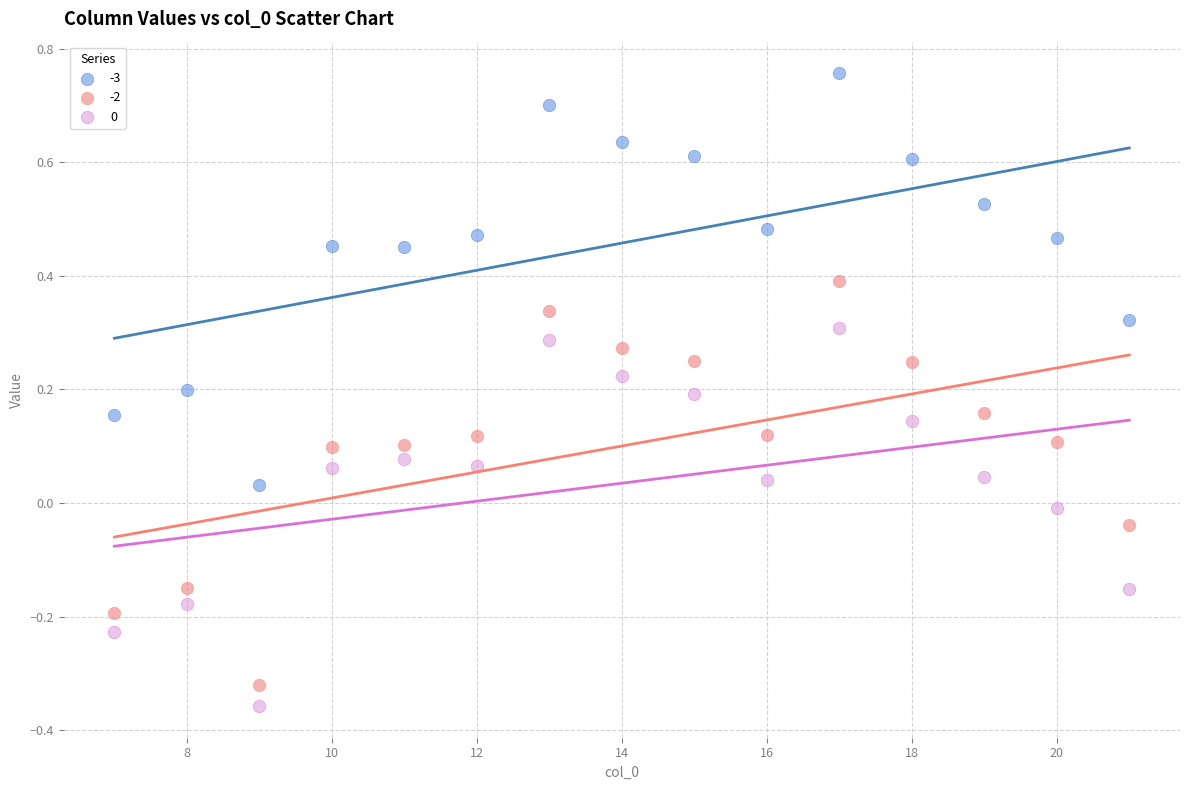

Which series has the widest spread of Y values?

-3